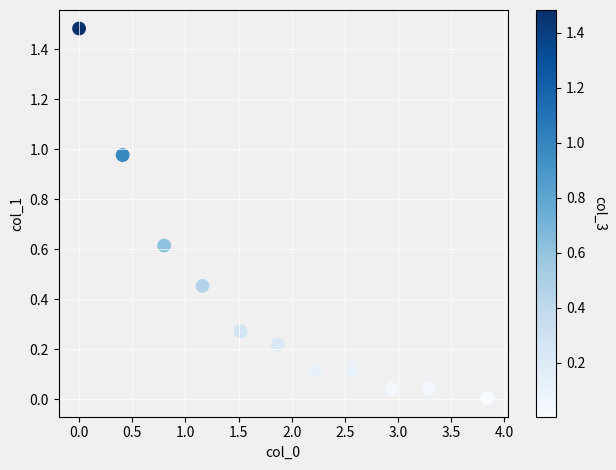

What is the average X value?

1.9